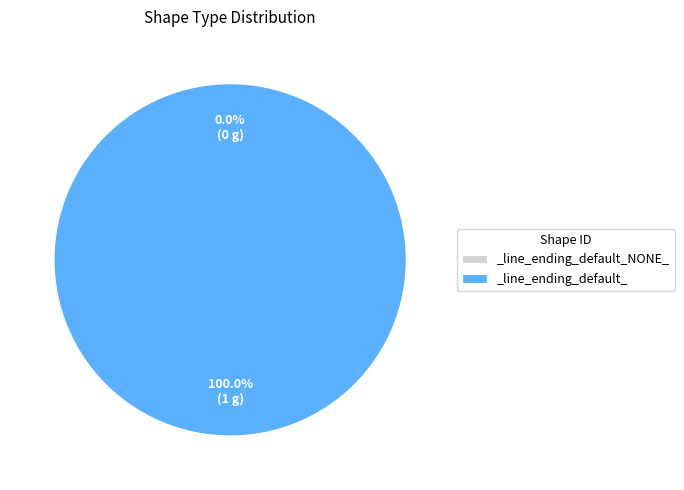

Which category has the smallest portion of the pie?

_line_ending_default_NONE_